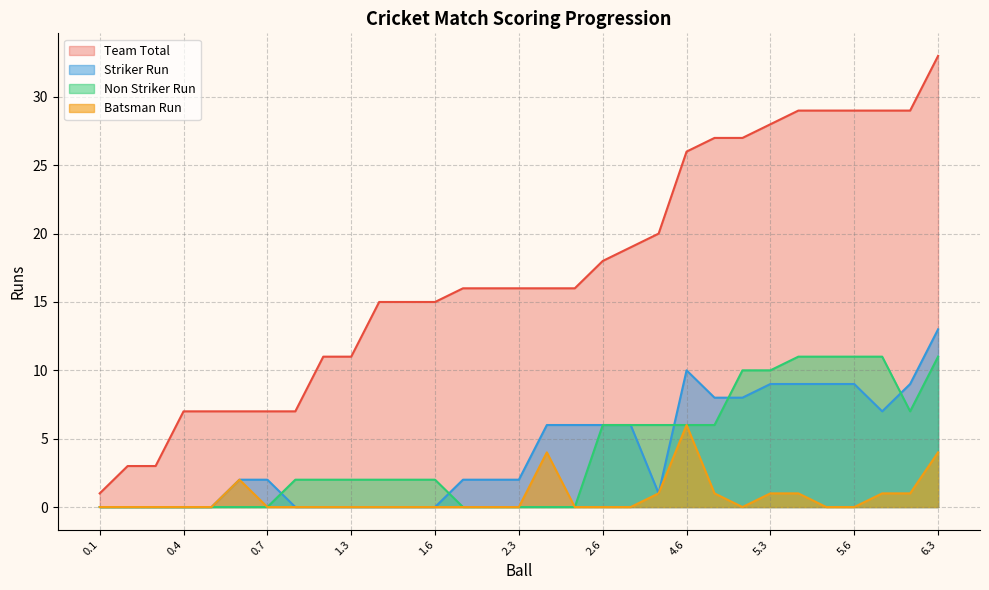

Which series has the largest total across all categories?

Team Total